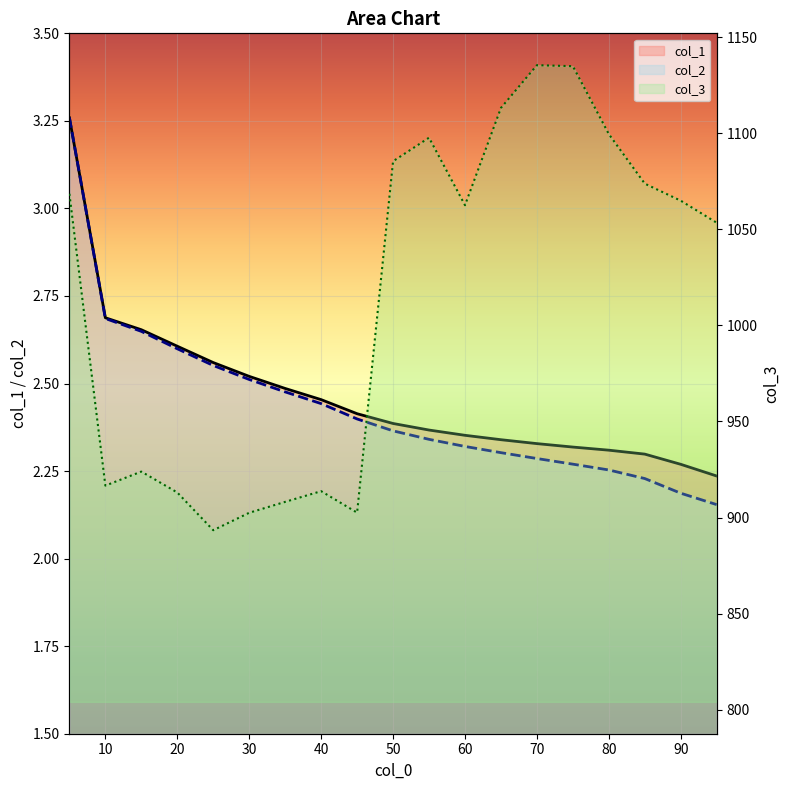

Reading left to right, extract all data points from this chart.

col_1: 5=3.3	10=2.7	15=2.7	20=2.6	25=2.6	30=2.5	35=2.5	40=2.5	45=2.4	50=2.4	55=2.4	60=2.4	65=2.3	70=2.3	75=2.3	80=2.3	85=2.3	90=2.3	95=2.2
col_2: 5=3.3	10=2.7	15=2.6	20=2.6	25=2.6	30=2.5	35=2.5	40=2.4	45=2.4	50=2.4	55=2.3	60=2.3	65=2.3	70=2.3	75=2.3	80=2.3	85=2.2	90=2.2	95=2.2
col_3: 5=1068.5	10=916.6	15=923.9	20=913.0	25=893.4	30=902.5	35=908.2	40=913.7	45=902.5	50=1085.4	55=1097.7	60=1062.5	65=1113.2	70=1135.4	75=1134.9	80=1099.5	85=1073.7	90=1064.9	95=1053.4